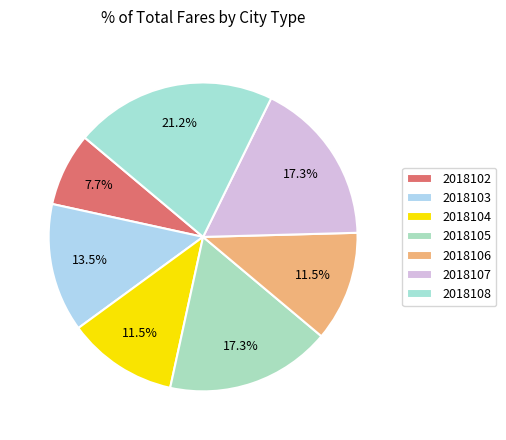

To the nearest percent, what is the difference between the largest and smallest slice percentages?

13%